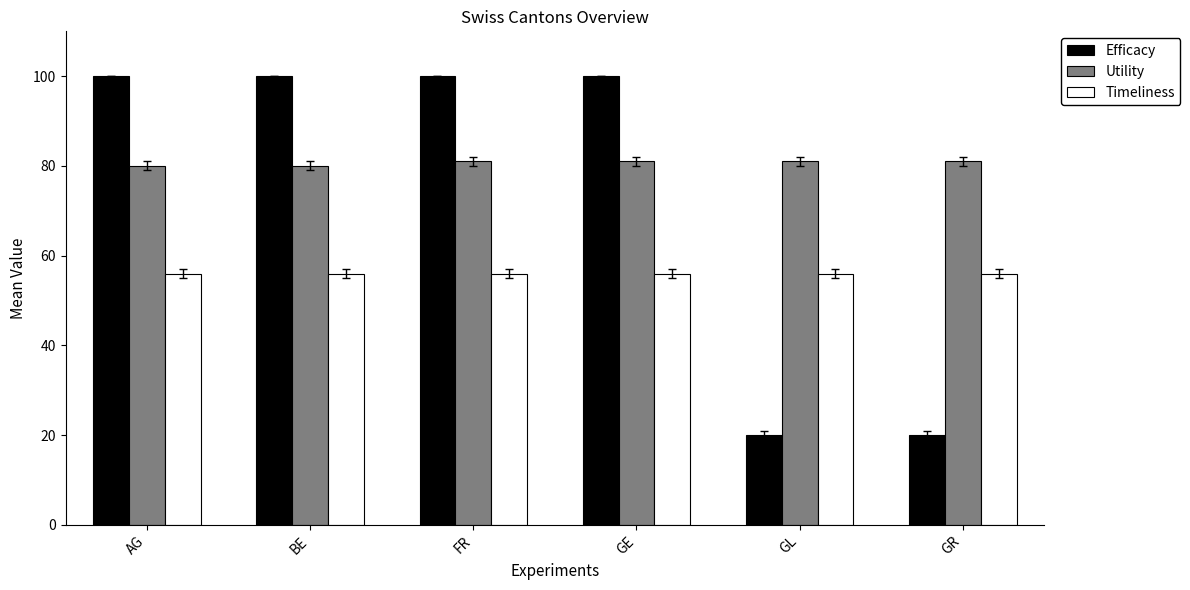

What is the smallest value displayed?

20